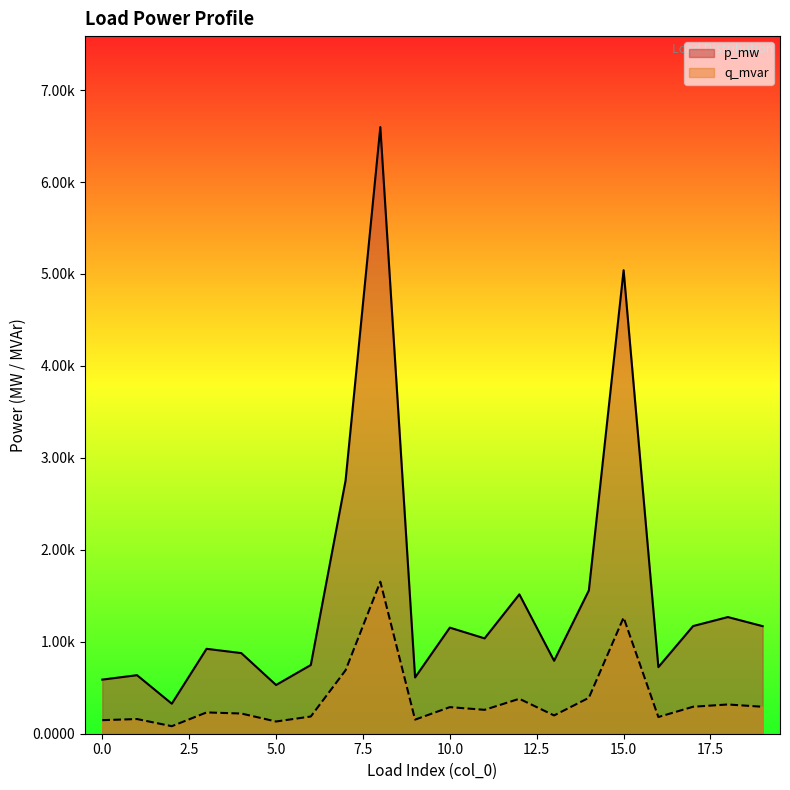

Is it true that p_mw equals 0.0 at 12?

True